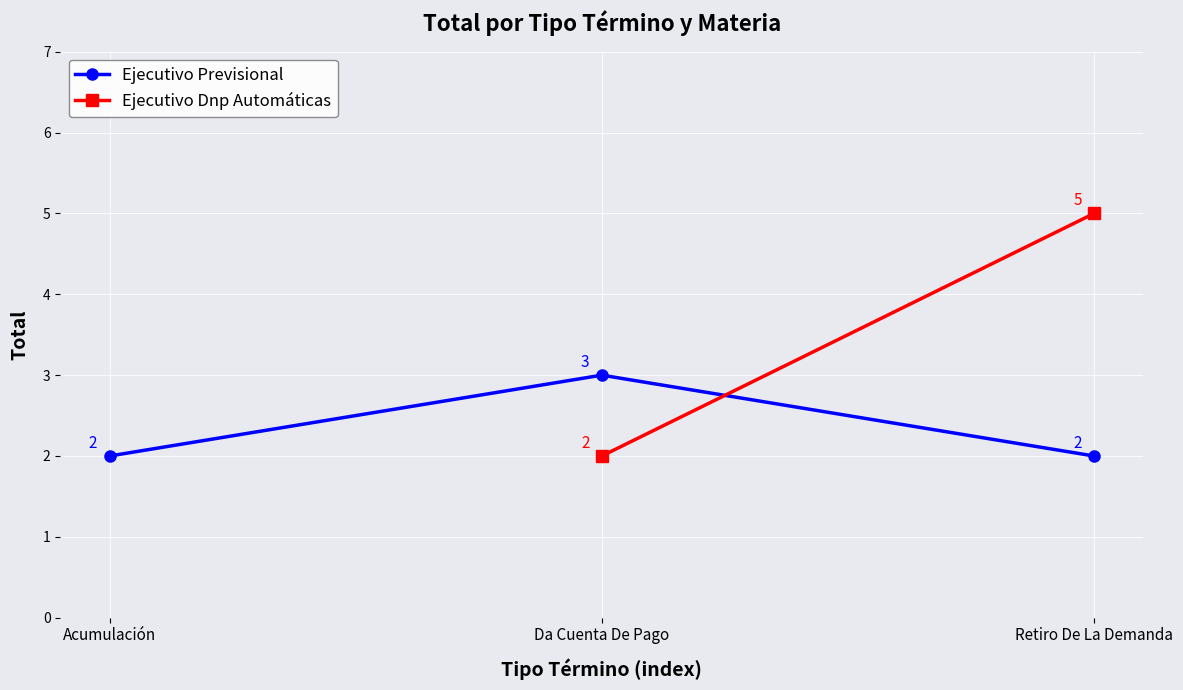

List the labels in order of value, smallest first.

Acumulación, Retiro De La Demanda, Da Cuenta De Pago